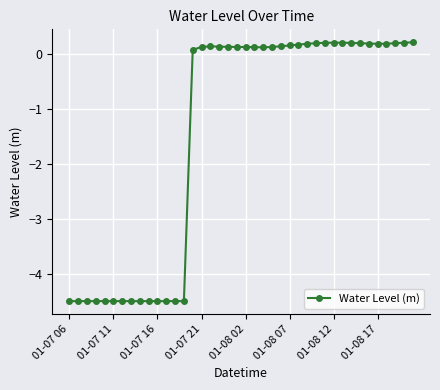

Count the number of values greater than 0.

26